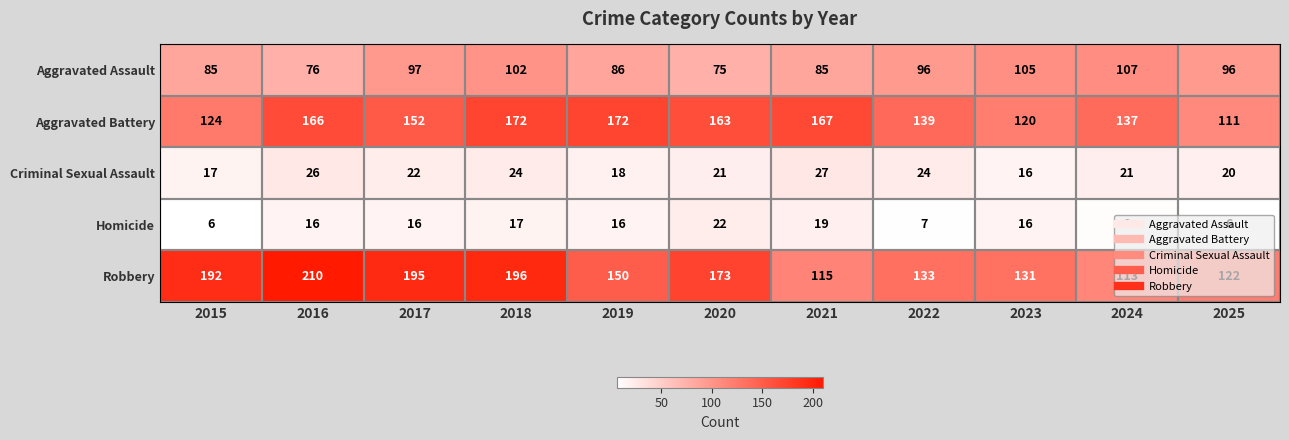

Read the Homicide value at 2022, to the nearest 10.

10